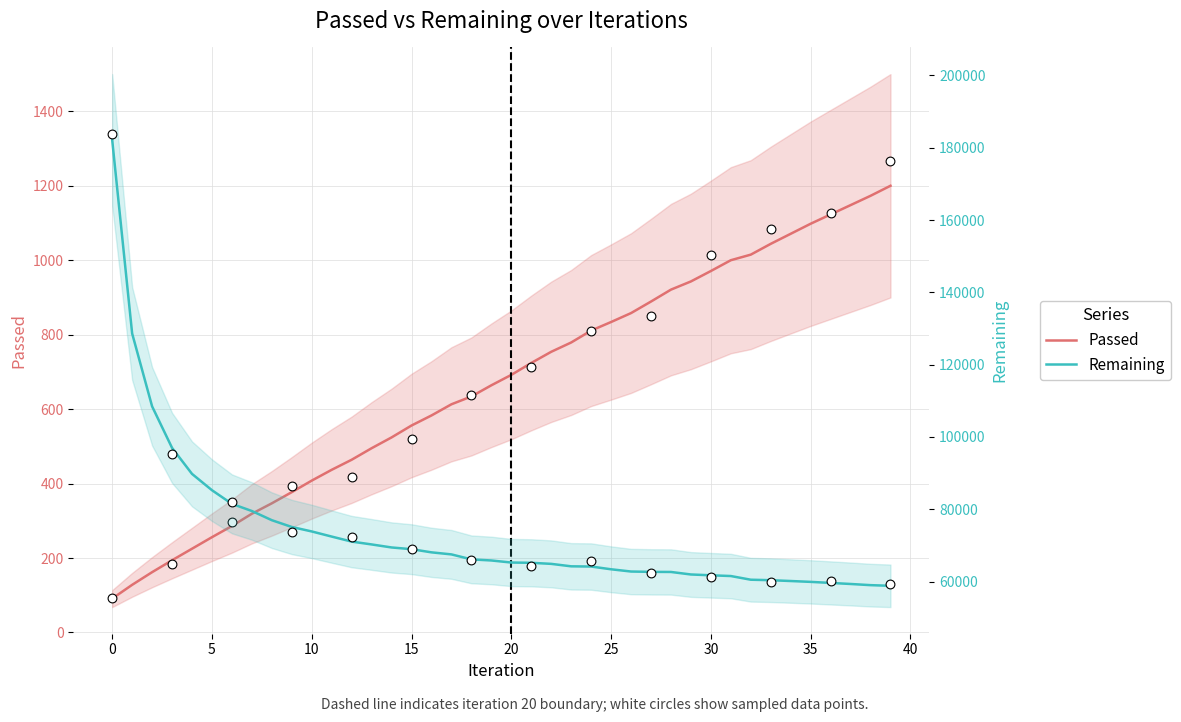

Is the value of Passed at 35 greater than the value of Remaining at 37?

No